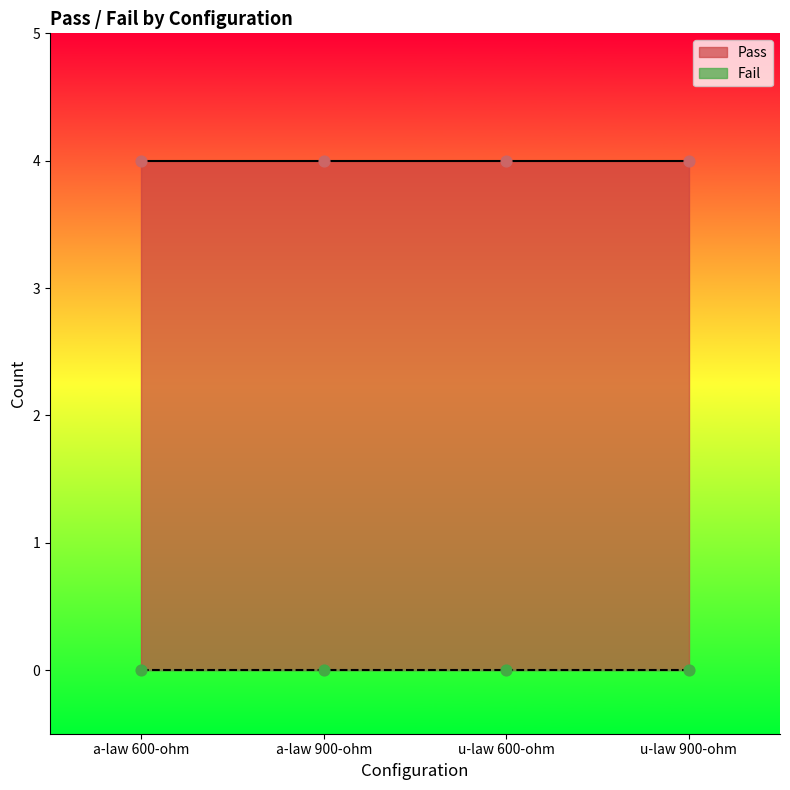

Which series has the largest total across all categories?

Pass